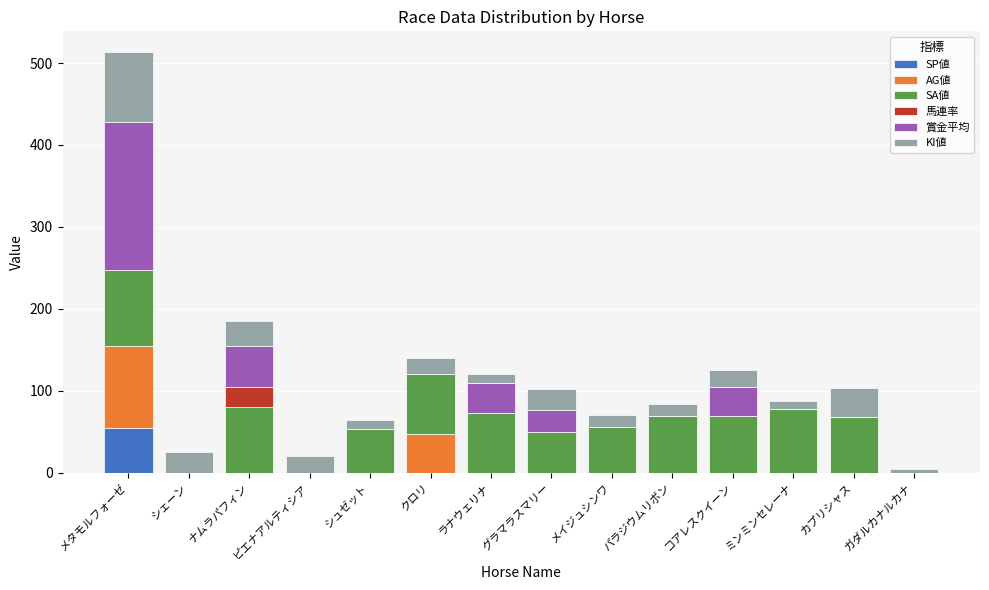

What is the total value across all series at コアレスクイーン?

125